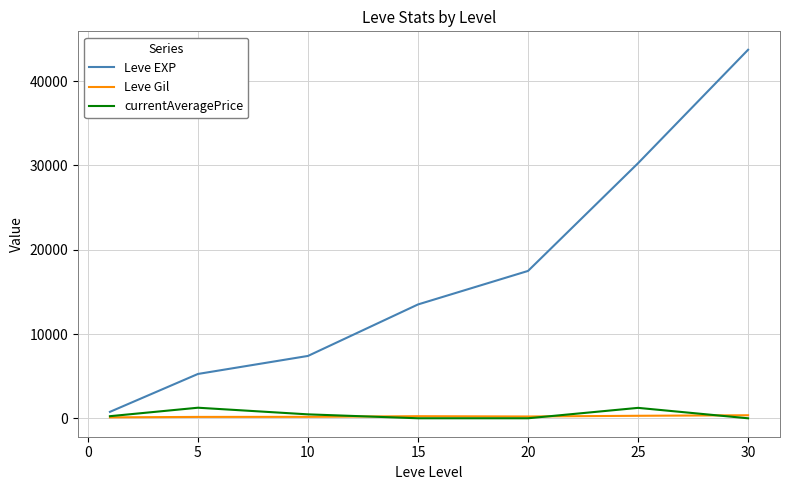

How many values in the Leve EXP series are below 13510?

3